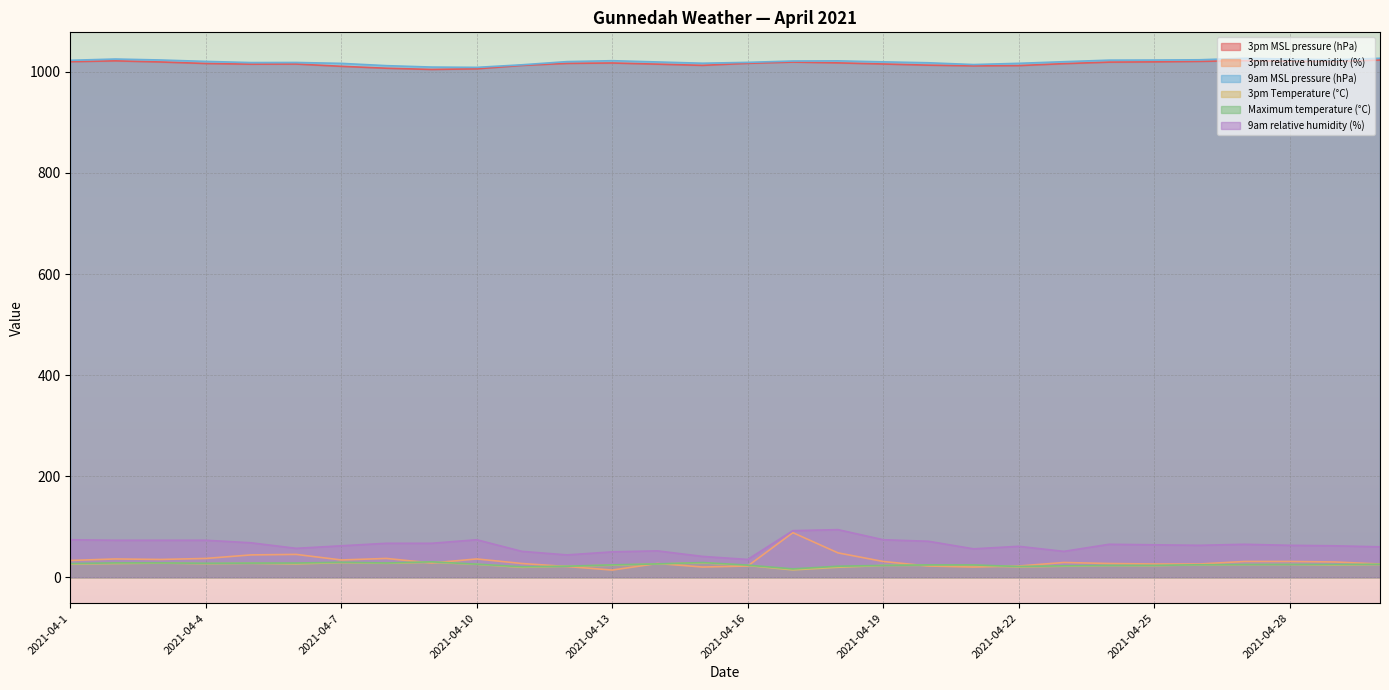

What is the value of the Maximum temperature (°C) point at the 13th from the left?

24.3